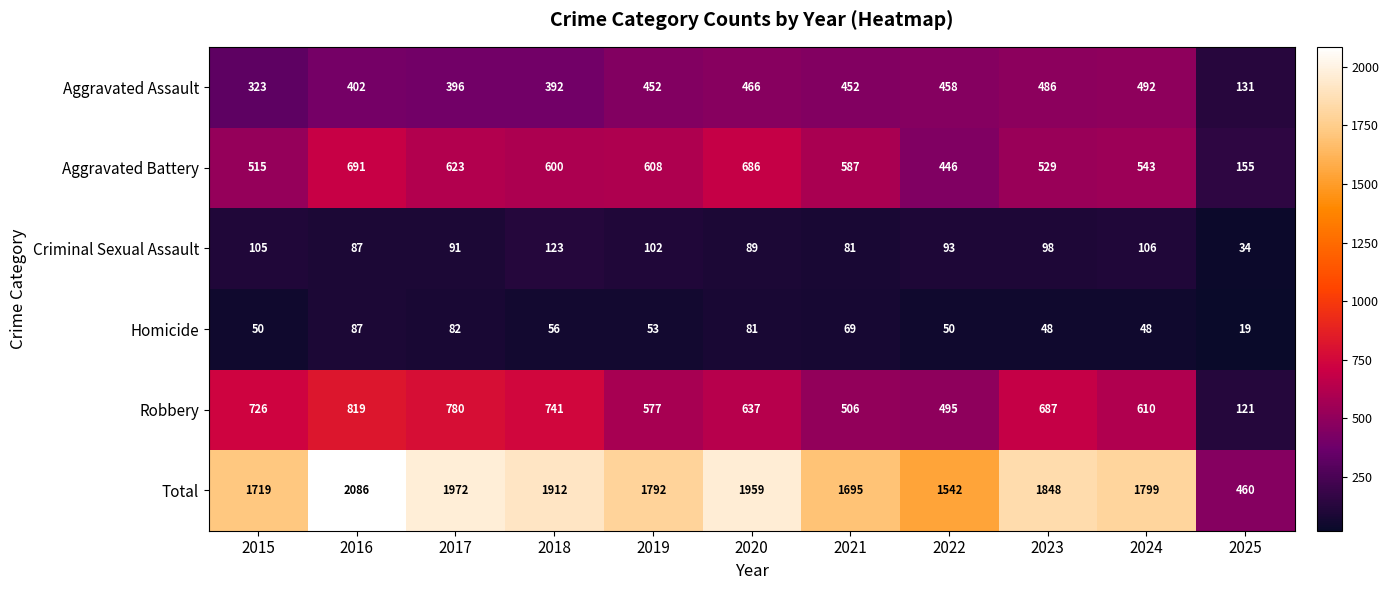

What value does the Robbery series have at 2019?

577